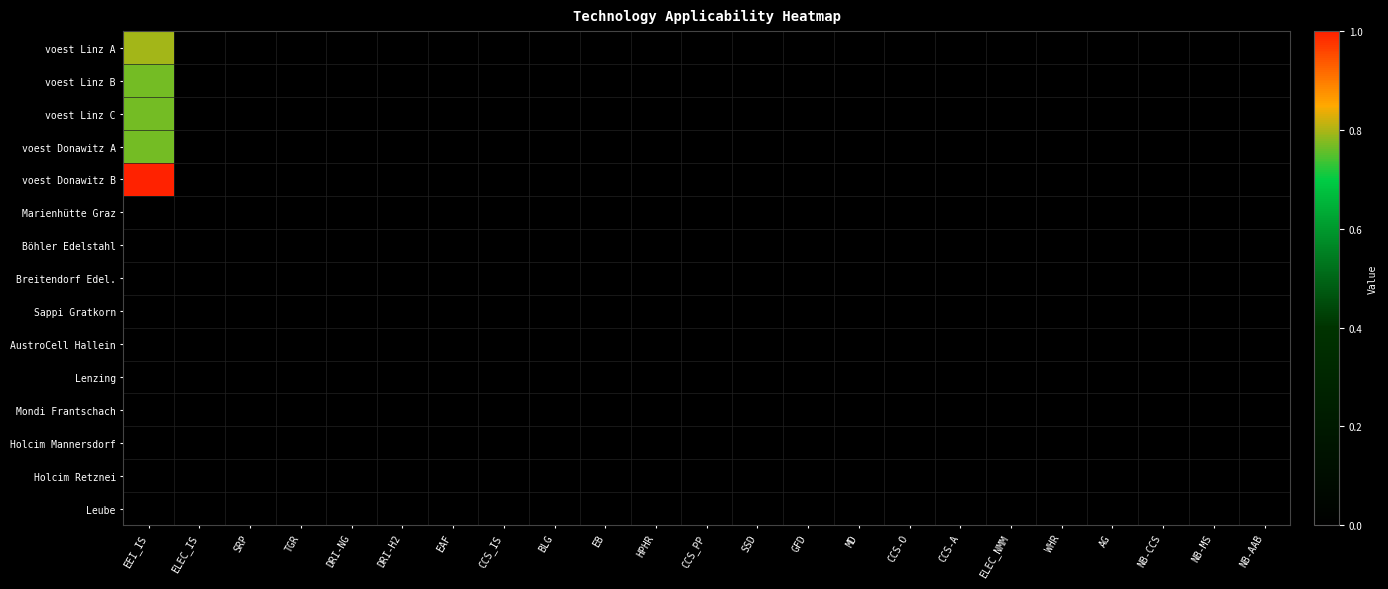

Reading right to left, transcribe all the data shown in this chart.

voest Linz A: NB-AAB=0.0	NB-MS=0.0	NB-CCS=0.0	AG=0.0	WHR=0.0	ELEC_NMM=0.0	CCS-A=0.0	CCS-O=0.0	MD=0.0	GFD=0.0	SSD=0.0	CCS_PP=0.0	HPHR=0.0	EB=0.0	BLG=0.0	CCS_IS=0.0	EAF=0.0	DRI-H2=0.0	DRI-NG=0.0	TGR=0.0	SRP=0.0	ELEC_IS=0.0	EEI_IS=0.8
voest Linz B: NB-AAB=0.0	NB-MS=0.0	NB-CCS=0.0	AG=0.0	WHR=0.0	ELEC_NMM=0.0	CCS-A=0.0	CCS-O=0.0	MD=0.0	GFD=0.0	SSD=0.0	CCS_PP=0.0	HPHR=0.0	EB=0.0	BLG=0.0	CCS_IS=0.0	EAF=0.0	DRI-H2=0.0	DRI-NG=0.0	TGR=0.0	SRP=0.0	ELEC_IS=0.0	EEI_IS=0.8
voest Linz C: NB-AAB=0.0	NB-MS=0.0	NB-CCS=0.0	AG=0.0	WHR=0.0	ELEC_NMM=0.0	CCS-A=0.0	CCS-O=0.0	MD=0.0	GFD=0.0	SSD=0.0	CCS_PP=0.0	HPHR=0.0	EB=0.0	BLG=0.0	CCS_IS=0.0	EAF=0.0	DRI-H2=0.0	DRI-NG=0.0	TGR=0.0	SRP=0.0	ELEC_IS=0.0	EEI_IS=0.8
voest Donawitz A: NB-AAB=0.0	NB-MS=0.0	NB-CCS=0.0	AG=0.0	WHR=0.0	ELEC_NMM=0.0	CCS-A=0.0	CCS-O=0.0	MD=0.0	GFD=0.0	SSD=0.0	CCS_PP=0.0	HPHR=0.0	EB=0.0	BLG=0.0	CCS_IS=0.0	EAF=0.0	DRI-H2=0.0	DRI-NG=0.0	TGR=0.0	SRP=0.0	ELEC_IS=0.0	EEI_IS=0.8
voest Donawitz B: NB-AAB=0.0	NB-MS=0.0	NB-CCS=0.0	AG=0.0	WHR=0.0	ELEC_NMM=0.0	CCS-A=0.0	CCS-O=0.0	MD=0.0	GFD=0.0	SSD=0.0	CCS_PP=0.0	HPHR=0.0	EB=0.0	BLG=0.0	CCS_IS=0.0	EAF=0.0	DRI-H2=0.0	DRI-NG=0.0	TGR=0.0	SRP=0.0	ELEC_IS=0.0	EEI_IS=1.0
Marienhütte Graz: NB-AAB=0.0	NB-MS=0.0	NB-CCS=0.0	AG=0.0	WHR=0.0	ELEC_NMM=0.0	CCS-A=0.0	CCS-O=0.0	MD=0.0	GFD=0.0	SSD=0.0	CCS_PP=0.0	HPHR=0.0	EB=0.0	BLG=0.0	CCS_IS=0.0	EAF=0.0	DRI-H2=0.0	DRI-NG=0.0	TGR=0.0	SRP=0.0	ELEC_IS=0.0	EEI_IS=0.0
Böhler Edelstahl: NB-AAB=0.0	NB-MS=0.0	NB-CCS=0.0	AG=0.0	WHR=0.0	ELEC_NMM=0.0	CCS-A=0.0	CCS-O=0.0	MD=0.0	GFD=0.0	SSD=0.0	CCS_PP=0.0	HPHR=0.0	EB=0.0	BLG=0.0	CCS_IS=0.0	EAF=0.0	DRI-H2=0.0	DRI-NG=0.0	TGR=0.0	SRP=0.0	ELEC_IS=0.0	EEI_IS=0.0
Breitendorf Edel.: NB-AAB=0.0	NB-MS=0.0	NB-CCS=0.0	AG=0.0	WHR=0.0	ELEC_NMM=0.0	CCS-A=0.0	CCS-O=0.0	MD=0.0	GFD=0.0	SSD=0.0	CCS_PP=0.0	HPHR=0.0	EB=0.0	BLG=0.0	CCS_IS=0.0	EAF=0.0	DRI-H2=0.0	DRI-NG=0.0	TGR=0.0	SRP=0.0	ELEC_IS=0.0	EEI_IS=0.0
Sappi Gratkorn: NB-AAB=0.0	NB-MS=0.0	NB-CCS=0.0	AG=0.0	WHR=0.0	ELEC_NMM=0.0	CCS-A=0.0	CCS-O=0.0	MD=0.0	GFD=0.0	SSD=0.0	CCS_PP=0.0	HPHR=0.0	EB=0.0	BLG=0.0	CCS_IS=0.0	EAF=0.0	DRI-H2=0.0	DRI-NG=0.0	TGR=0.0	SRP=0.0	ELEC_IS=0.0	EEI_IS=0.0
AustroCell Hallein: NB-AAB=0.0	NB-MS=0.0	NB-CCS=0.0	AG=0.0	WHR=0.0	ELEC_NMM=0.0	CCS-A=0.0	CCS-O=0.0	MD=0.0	GFD=0.0	SSD=0.0	CCS_PP=0.0	HPHR=0.0	EB=0.0	BLG=0.0	CCS_IS=0.0	EAF=0.0	DRI-H2=0.0	DRI-NG=0.0	TGR=0.0	SRP=0.0	ELEC_IS=0.0	EEI_IS=0.0
Lenzing: NB-AAB=0.0	NB-MS=0.0	NB-CCS=0.0	AG=0.0	WHR=0.0	ELEC_NMM=0.0	CCS-A=0.0	CCS-O=0.0	MD=0.0	GFD=0.0	SSD=0.0	CCS_PP=0.0	HPHR=0.0	EB=0.0	BLG=0.0	CCS_IS=0.0	EAF=0.0	DRI-H2=0.0	DRI-NG=0.0	TGR=0.0	SRP=0.0	ELEC_IS=0.0	EEI_IS=0.0
Mondi Frantschach: NB-AAB=0.0	NB-MS=0.0	NB-CCS=0.0	AG=0.0	WHR=0.0	ELEC_NMM=0.0	CCS-A=0.0	CCS-O=0.0	MD=0.0	GFD=0.0	SSD=0.0	CCS_PP=0.0	HPHR=0.0	EB=0.0	BLG=0.0	CCS_IS=0.0	EAF=0.0	DRI-H2=0.0	DRI-NG=0.0	TGR=0.0	SRP=0.0	ELEC_IS=0.0	EEI_IS=0.0
Holcim Mannersdorf: NB-AAB=0.0	NB-MS=0.0	NB-CCS=0.0	AG=0.0	WHR=0.0	ELEC_NMM=0.0	CCS-A=0.0	CCS-O=0.0	MD=0.0	GFD=0.0	SSD=0.0	CCS_PP=0.0	HPHR=0.0	EB=0.0	BLG=0.0	CCS_IS=0.0	EAF=0.0	DRI-H2=0.0	DRI-NG=0.0	TGR=0.0	SRP=0.0	ELEC_IS=0.0	EEI_IS=0.0
Holcim Retznei: NB-AAB=0.0	NB-MS=0.0	NB-CCS=0.0	AG=0.0	WHR=0.0	ELEC_NMM=0.0	CCS-A=0.0	CCS-O=0.0	MD=0.0	GFD=0.0	SSD=0.0	CCS_PP=0.0	HPHR=0.0	EB=0.0	BLG=0.0	CCS_IS=0.0	EAF=0.0	DRI-H2=0.0	DRI-NG=0.0	TGR=0.0	SRP=0.0	ELEC_IS=0.0	EEI_IS=0.0
Leube: NB-AAB=0.0	NB-MS=0.0	NB-CCS=0.0	AG=0.0	WHR=0.0	ELEC_NMM=0.0	CCS-A=0.0	CCS-O=0.0	MD=0.0	GFD=0.0	SSD=0.0	CCS_PP=0.0	HPHR=0.0	EB=0.0	BLG=0.0	CCS_IS=0.0	EAF=0.0	DRI-H2=0.0	DRI-NG=0.0	TGR=0.0	SRP=0.0	ELEC_IS=0.0	EEI_IS=0.0